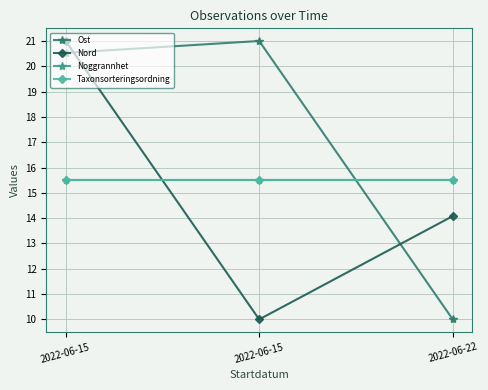

What is the difference between the highest and lowest values at 2022-06-22?

5.5